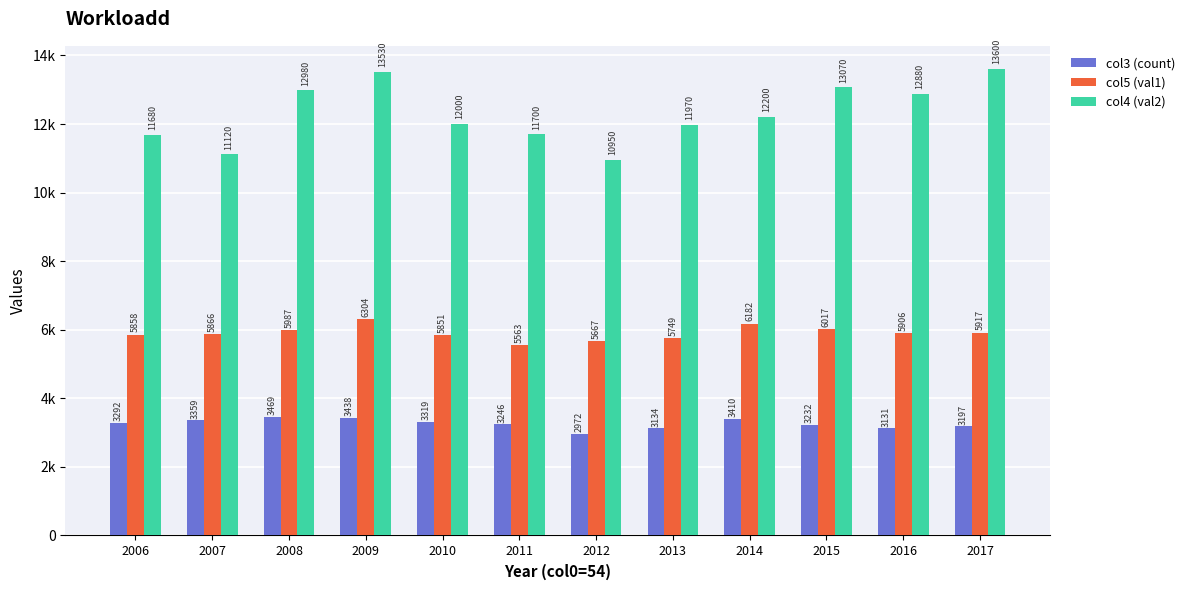

Which series has the largest range (max minus min)?

col4 (val2)